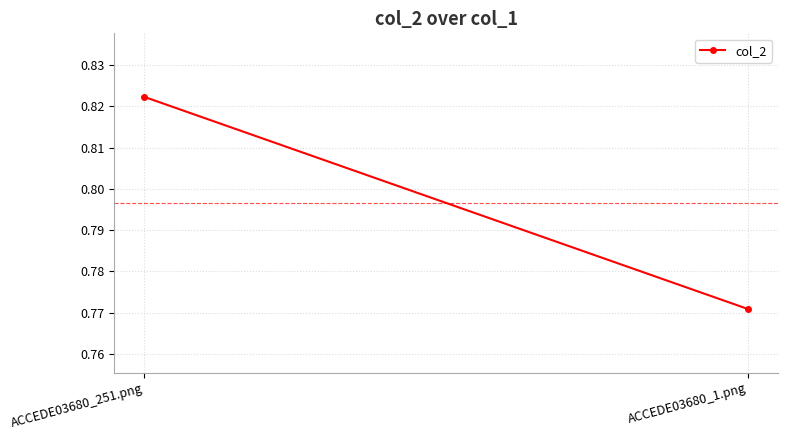

What is the approximate value at ACCEDE03680_1.png?

0.8